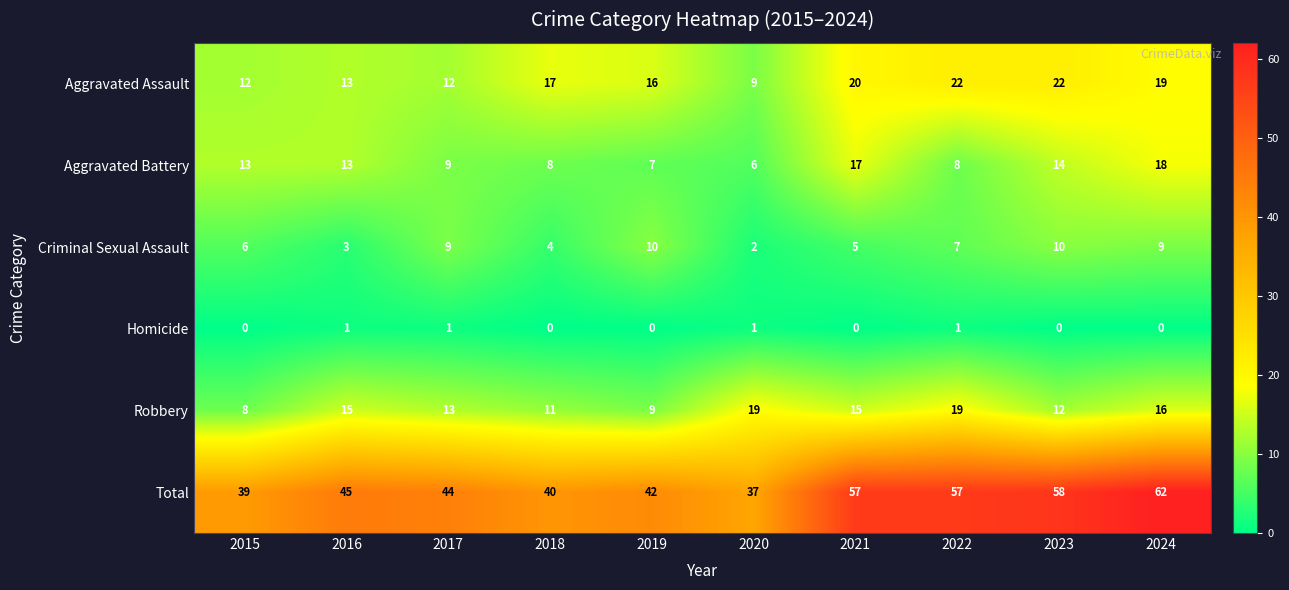

Where does the Criminal Sexual Assault series first go above 7?

2017